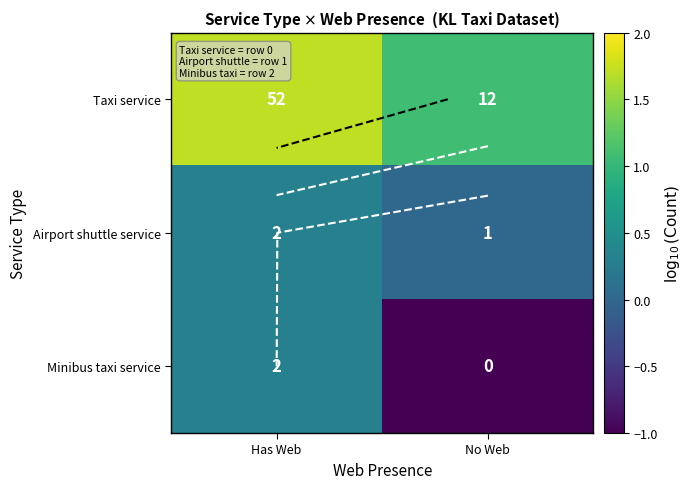

Which category has the lowest value across all series?

No Web